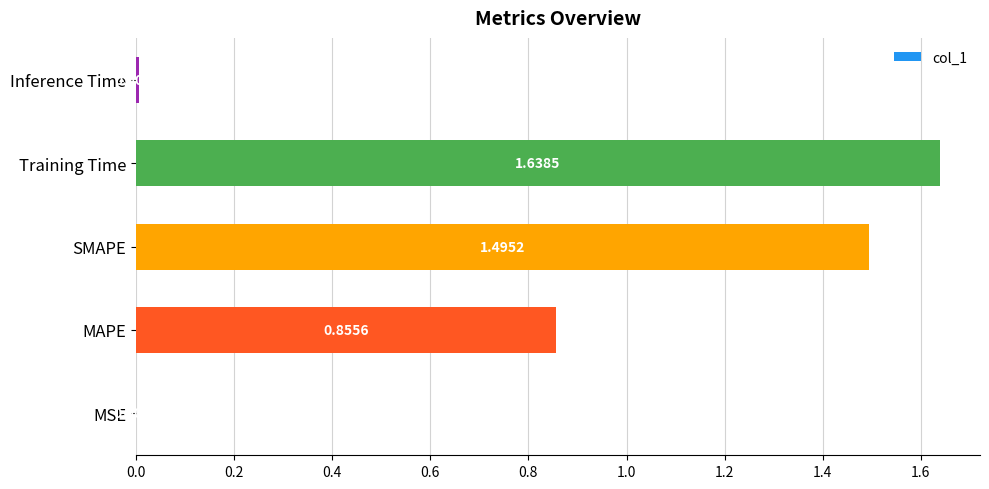

What is the change in value from SMAPE to Inference Time?

-1.5